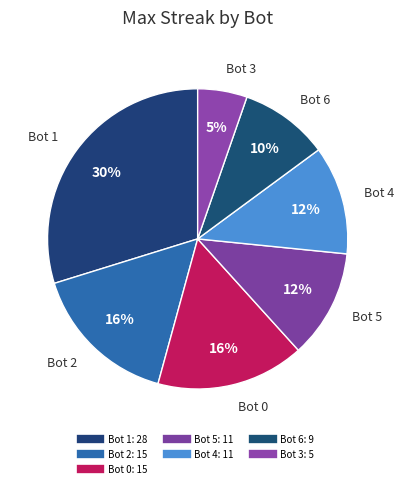

Between Bot 0 and Bot 2, which is larger?

Bot 0